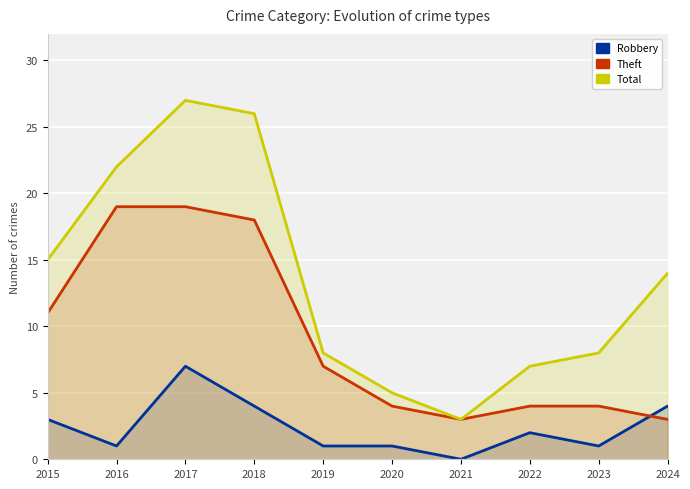

True or false: Theft has a value of 7 at 2019.

True